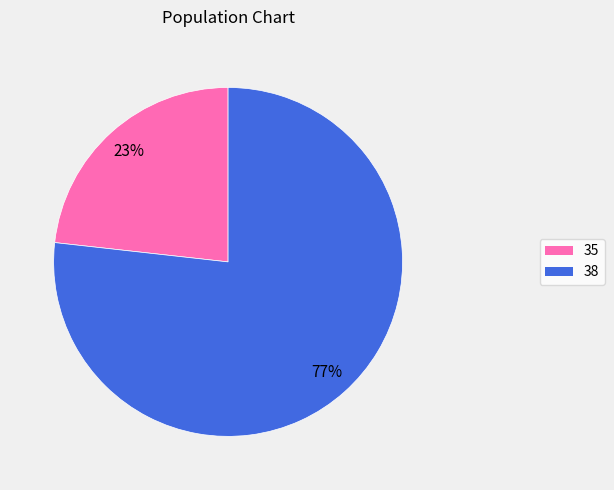

Rank the categories by value from lowest to highest.

35, 38